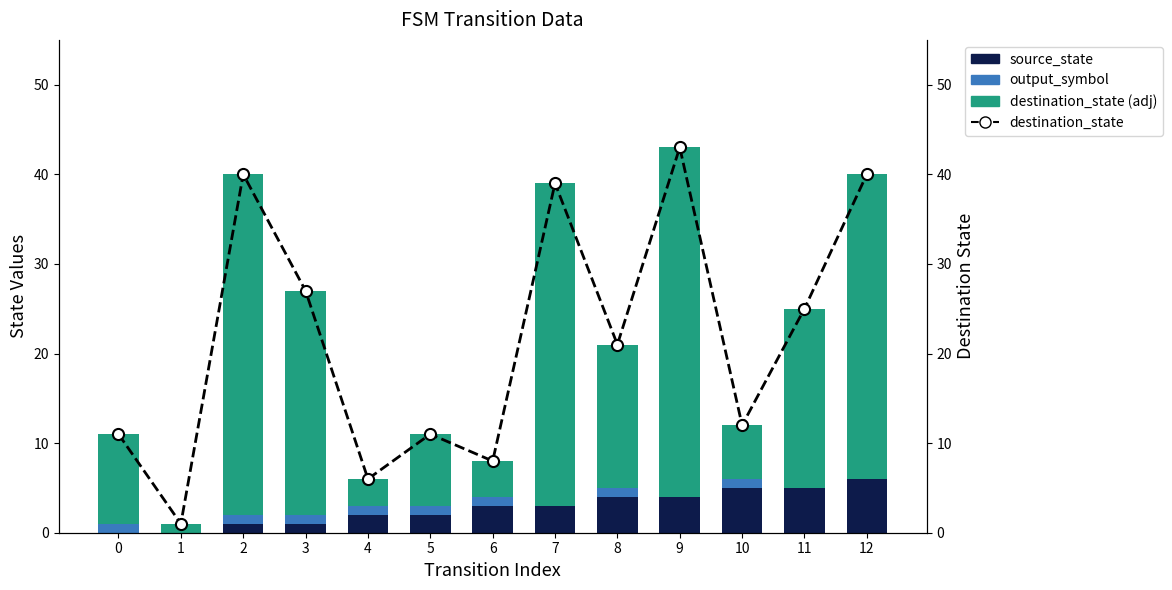

Between 4 and 5, which series saw the biggest shift?

destination_state (remainder)